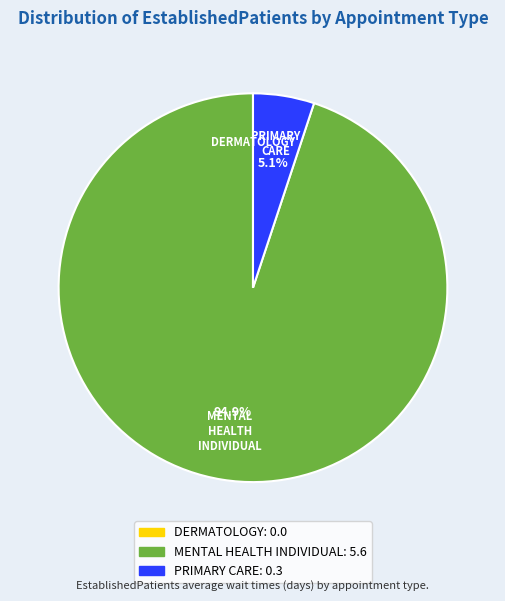

What portion of the pie excludes PRIMARY CARE?

94.9%